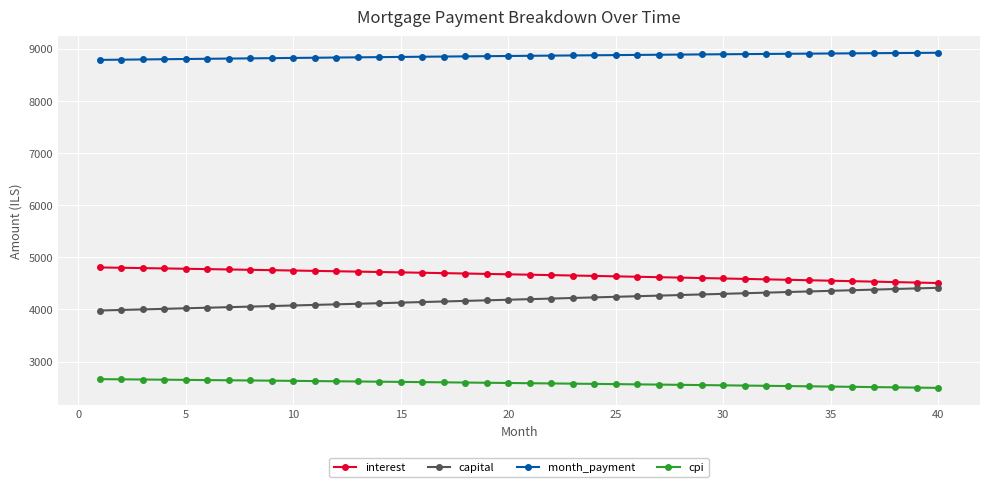

What is the value of the month_payment point at the 12th from the left?

8828.4